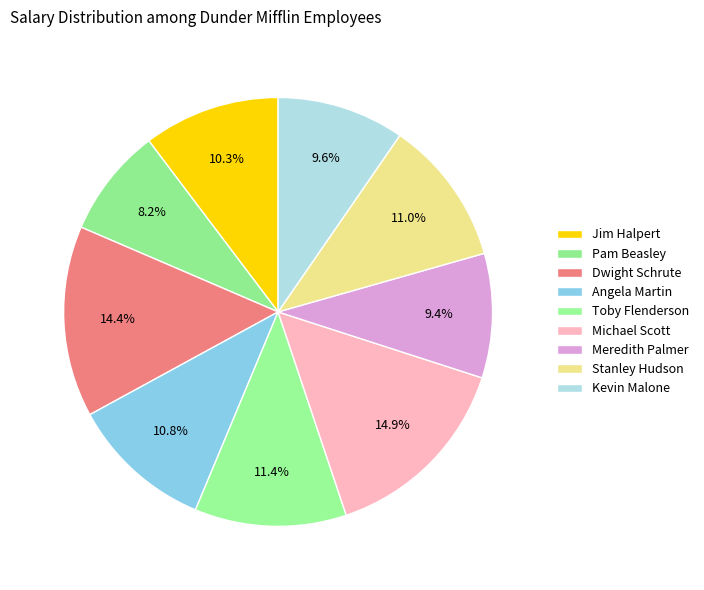

How many segments does this pie chart have?

9